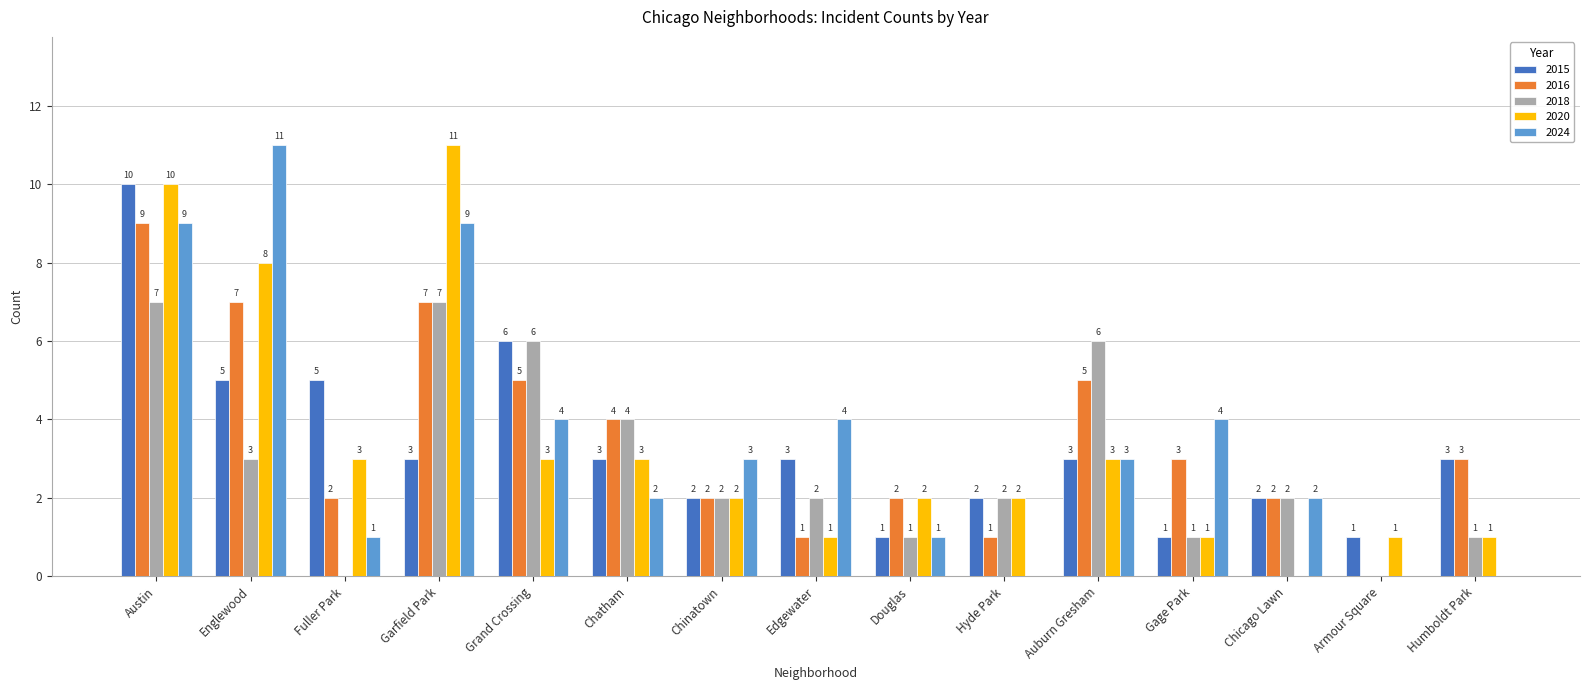

What is the sum of the 2020 values at Auburn Gresham and Fuller Park?

6